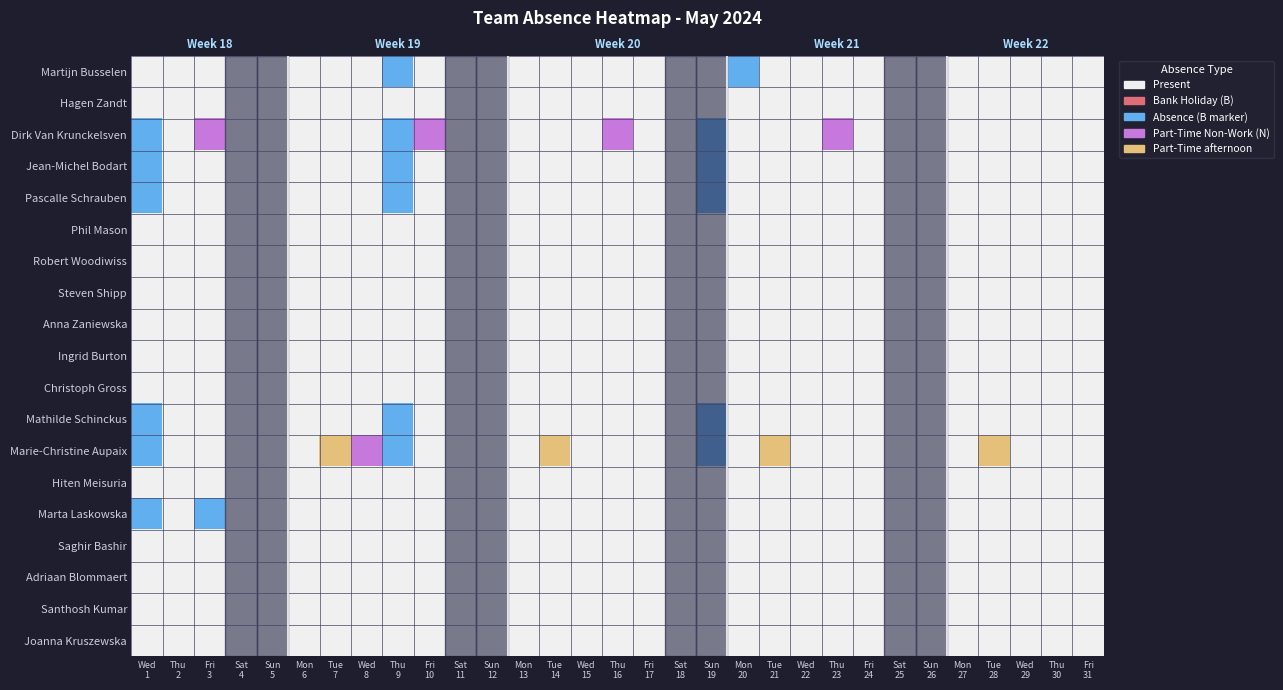

Which series changed the most between Sat 4 and Tue 14?

Marie-Christine Aupaix